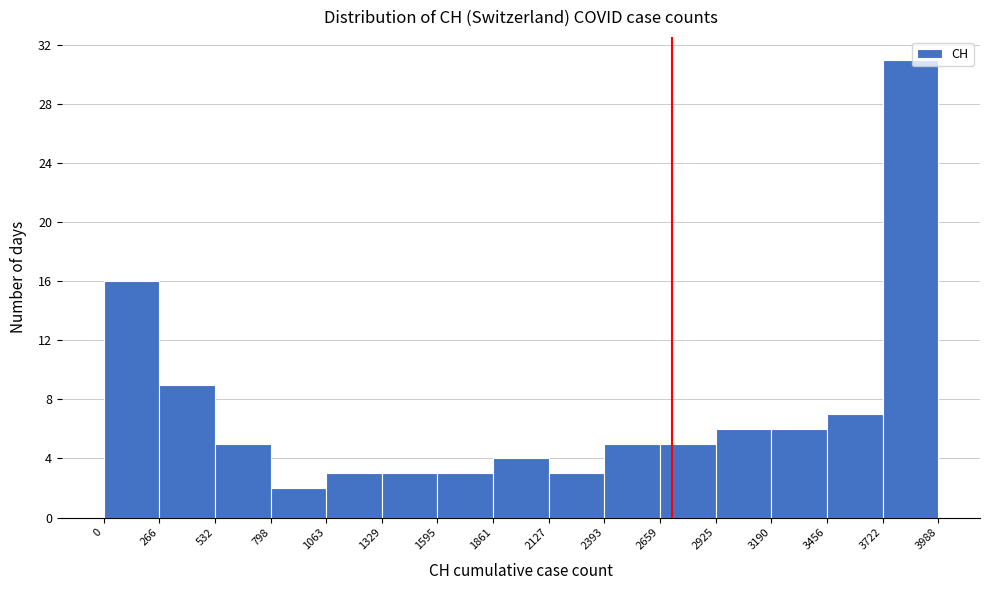

Reading left to right, list every bar in this chart as the range it spans on the x-axis followed by its height. The values are not printed on the chart, so give them approximately, as read against the axis.

0 to 266: 16
266 to 532: 9
532 to 798: 5
798 to 1063: 2
1063 to 1329: 3
1329 to 1595: 3
1595 to 1861: 3
1861 to 2127: 4
2127 to 2393: 3
2393 to 2659: 5
2659 to 2925: 5
2925 to 3190: 6
3190 to 3456: 6
3456 to 3722: 7
3722 to 3988: 31